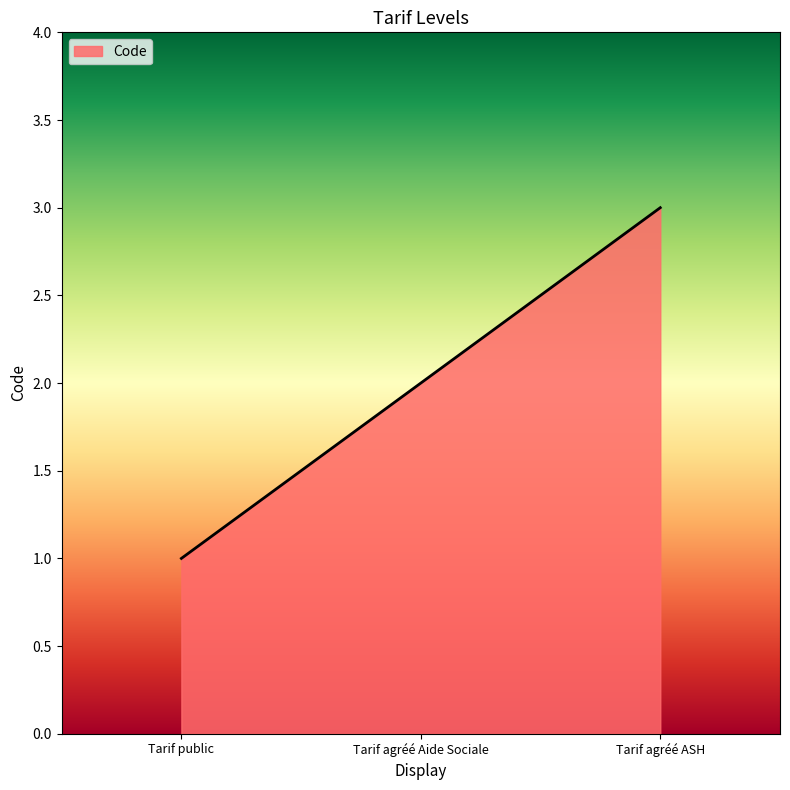

How many distinct data groups are displayed?

1